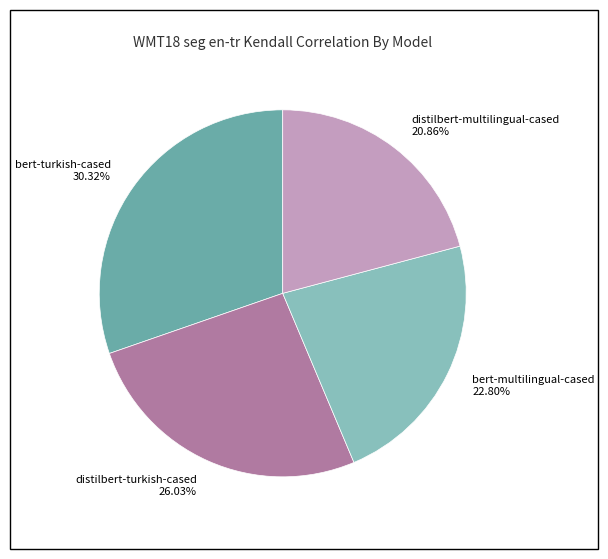

Count the number of slices in the pie.

4